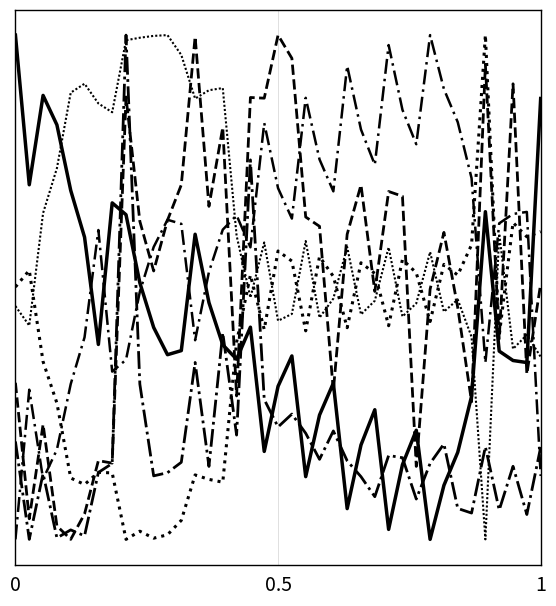

Is this an area chart (filled region under the line)?

No